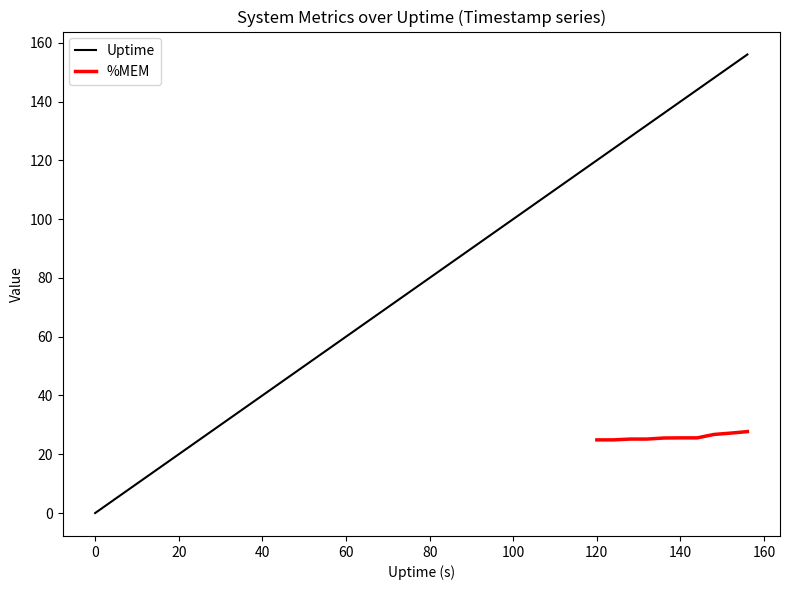

What is the highest value of the Uptime series?

156